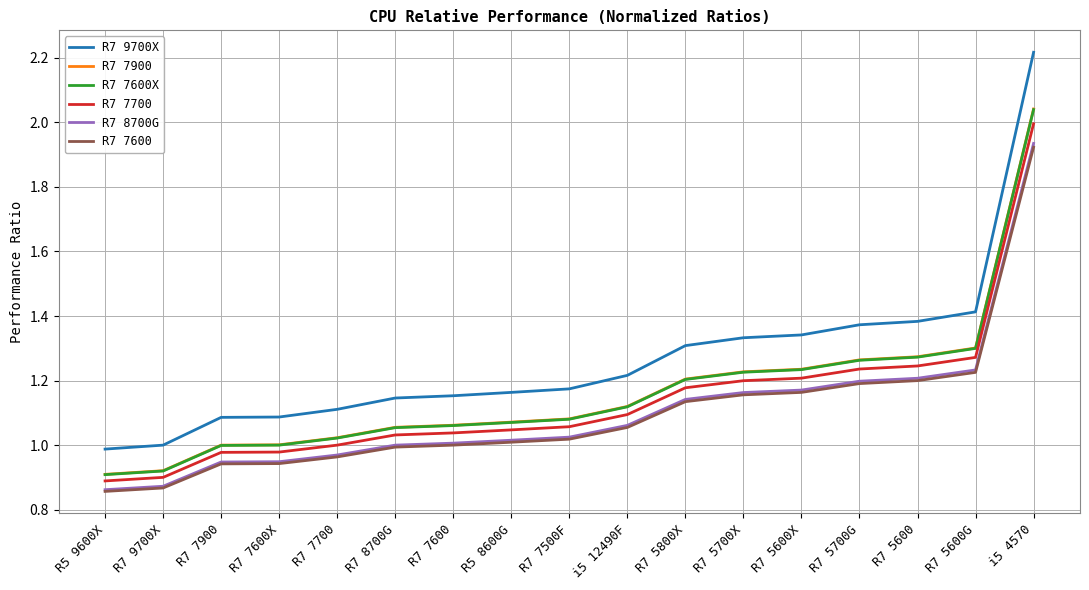

What is the spread (max minus min) of values at R7 7600X?

0.1